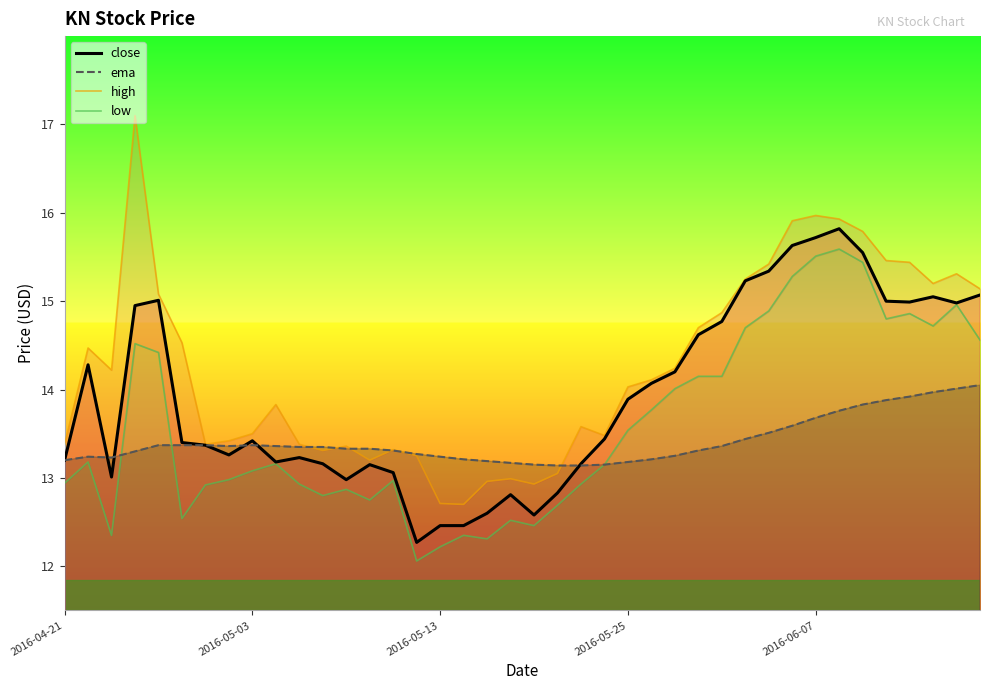

Reading left to right, extract all data points from this chart.

close: 13.2	14.3	13.0	14.9	15.0	13.4	13.4	13.3	13.4	13.2	13.2	13.2	13.0	13.2	13.1	12.3	12.5	12.5	12.6	12.8	12.6	12.8	13.2	13.4	13.9	14.1	14.2	14.6	14.8	15.2	15.3	15.6	15.7	15.8	15.6	15.0	15.0	15.1	15.0	15.1
ema: 13.2	13.2	13.2	13.3	13.4	13.4	13.4	13.4	13.4	13.4	13.3	13.3	13.3	13.3	13.3	13.3	13.2	13.2	13.2	13.2	13.2	13.1	13.1	13.2	13.2	13.2	13.2	13.3	13.4	13.4	13.5	13.6	13.7	13.8	13.8	13.9	13.9	14.0	14.0	14.1
high: 13.4	14.5	14.2	17.1	15.1	14.5	13.4	13.4	13.5	13.8	13.4	13.3	13.4	13.2	13.3	13.2	12.7	12.7	13.0	13.0	12.9	13.1	13.6	13.5	14.0	14.1	14.2	14.7	14.9	15.2	15.4	15.9	16.0	15.9	15.8	15.5	15.4	15.2	15.3	15.1
low: 12.9	13.2	12.3	14.5	14.4	12.5	12.9	13.0	13.1	13.2	12.9	12.8	12.9	12.8	13.0	12.1	12.2	12.3	12.3	12.5	12.5	12.7	12.9	13.2	13.5	13.8	14.0	14.2	14.2	14.7	14.9	15.3	15.5	15.6	15.4	14.8	14.9	14.7	15.0	14.6